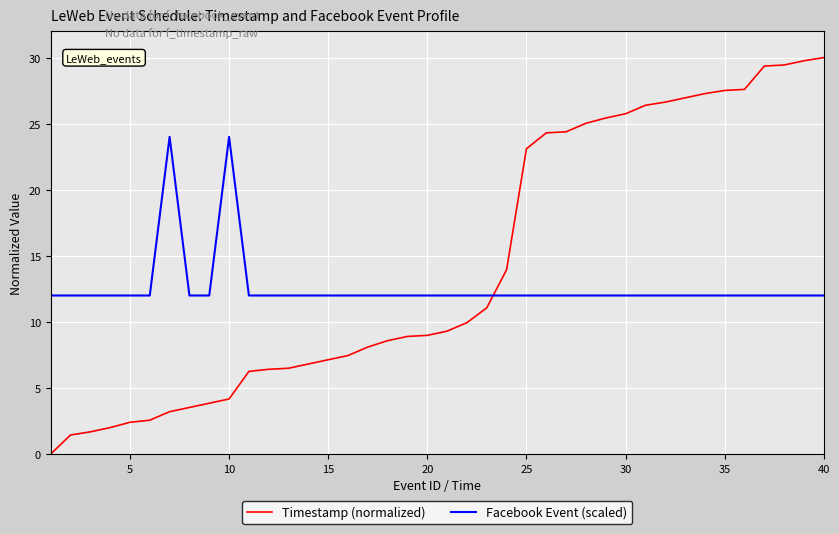

How many times do Timestamp (normalized) and Facebook Event (scaled) cross each other?

1